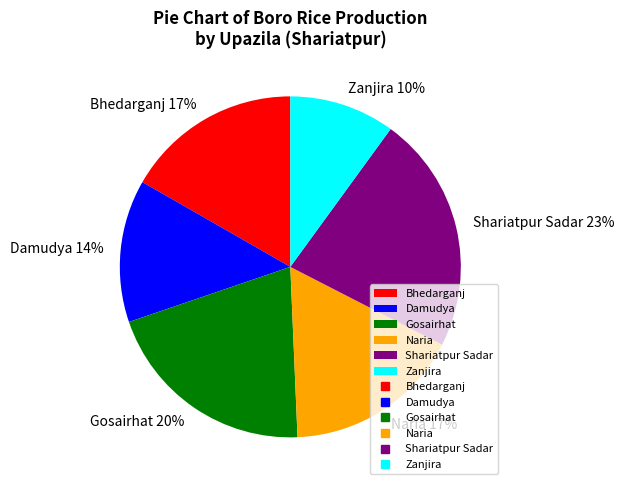

To the nearest percent, what percentage of the pie is Zanjira?

10%